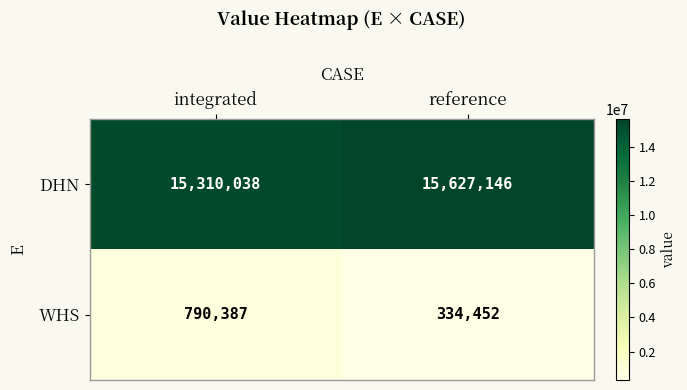

List the series in order of their overall mean, lowest first.

WHS, DHN